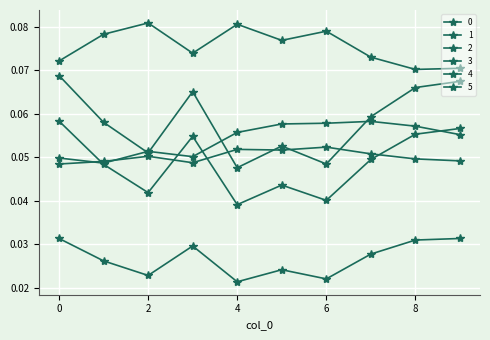

How many lines are shown in the chart?

6